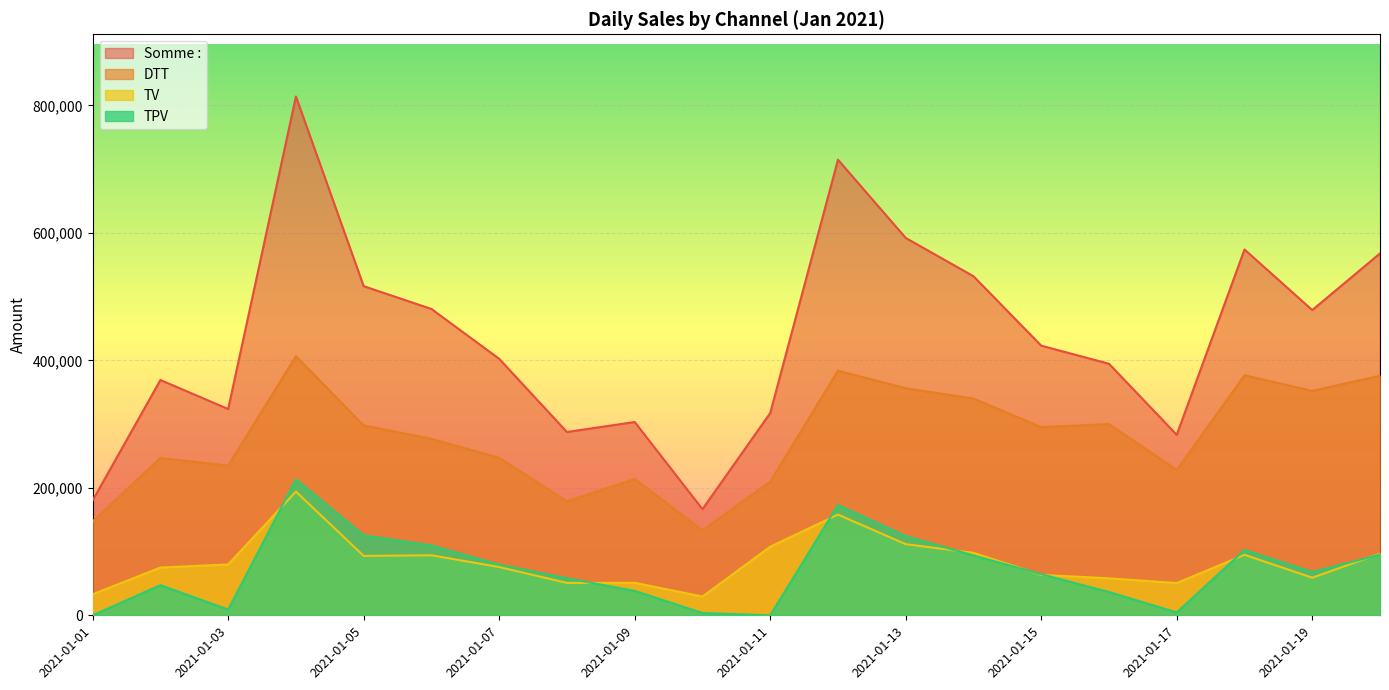

Where is the first local minimum for TV?

2021-01-05